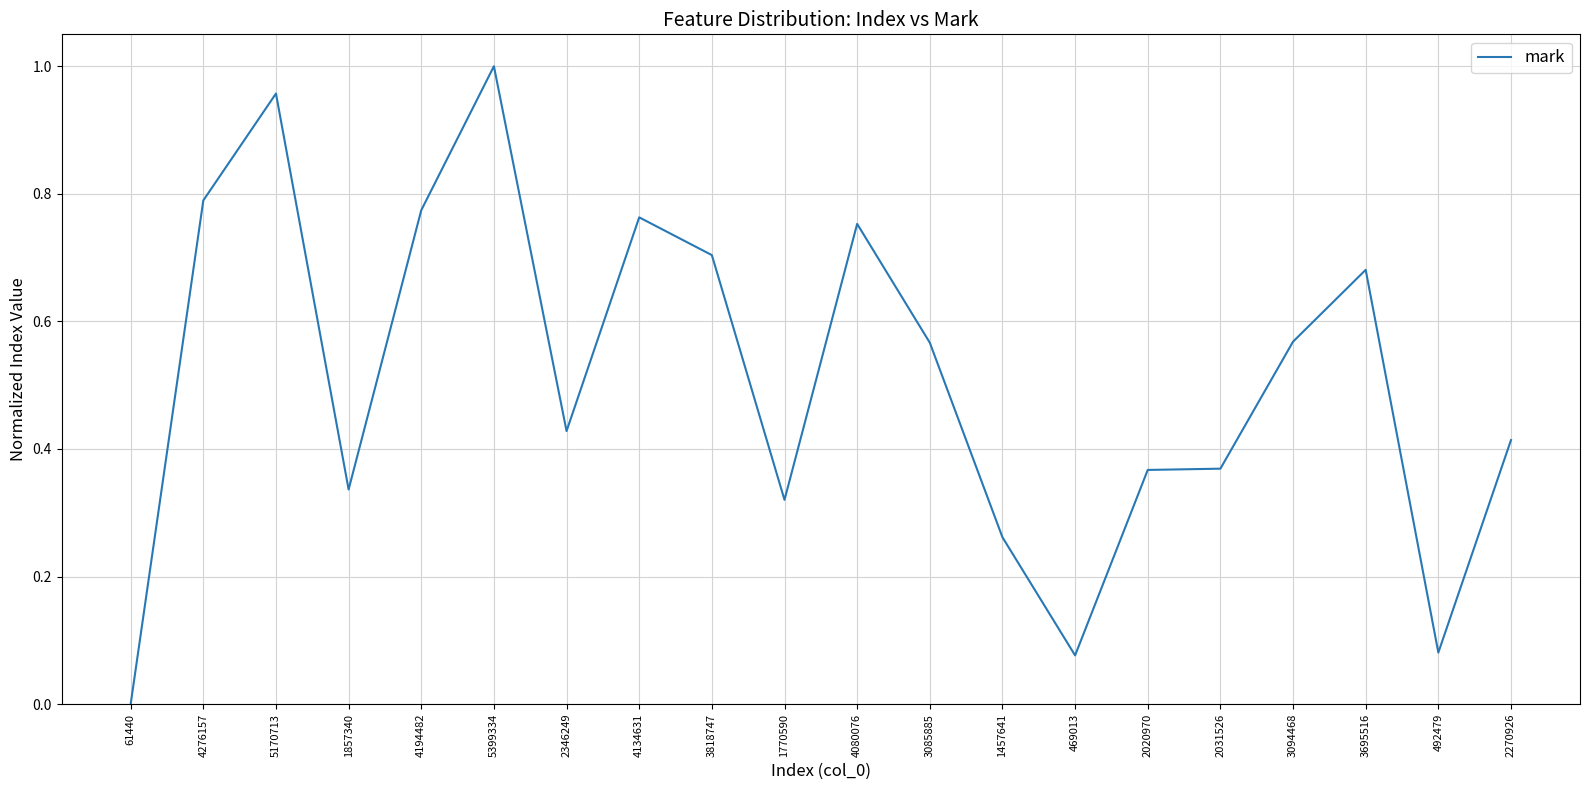

At which category does the chart reach its peak across all series?

5399334